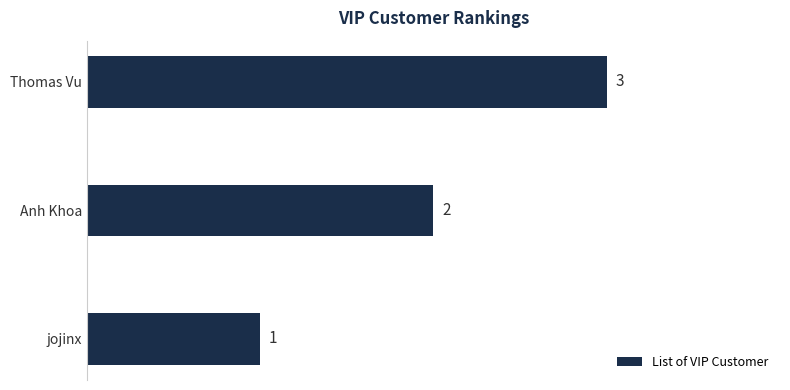

What is the sum of the values at jojinx and Thomas Vu?

4